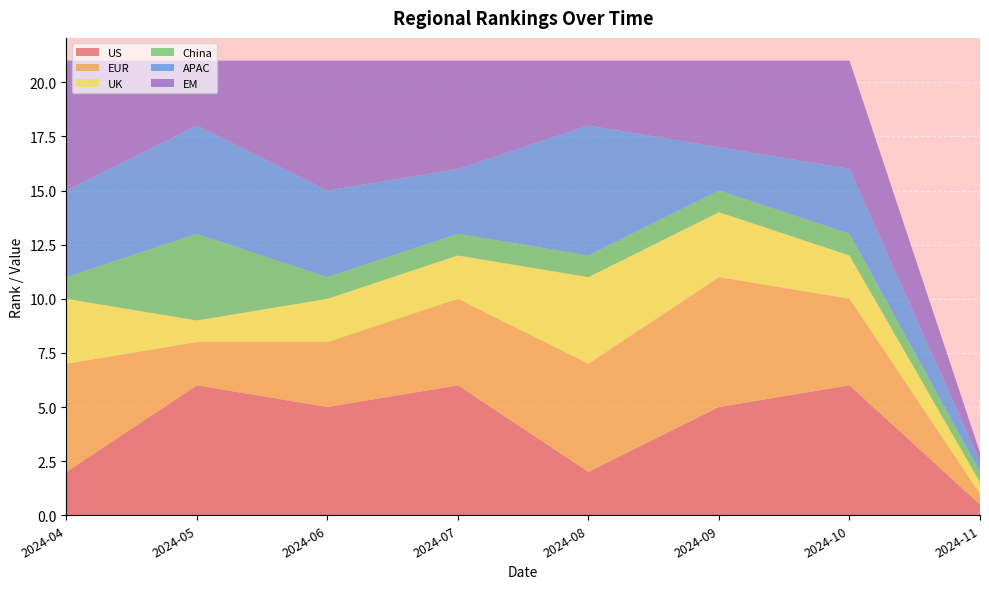

Reading left to right, list all the values displayed in this chart.

US: 2024-04=2.0	2024-05=6.0	2024-06=5.0	2024-07=6.0	2024-08=2.0	2024-09=5.0	2024-10=6.0	2024-11=0.5
EUR: 2024-04=5.0	2024-05=2.0	2024-06=3.0	2024-07=4.0	2024-08=5.0	2024-09=6.0	2024-10=4.0	2024-11=0.5
UK: 2024-04=3.0	2024-05=1.0	2024-06=2.0	2024-07=2.0	2024-08=4.0	2024-09=3.0	2024-10=2.0	2024-11=0.5
China: 2024-04=1.0	2024-05=4.0	2024-06=1.0	2024-07=1.0	2024-08=1.0	2024-09=1.0	2024-10=1.0	2024-11=0.5
APAC: 2024-04=4.0	2024-05=5.0	2024-06=4.0	2024-07=3.0	2024-08=6.0	2024-09=2.0	2024-10=3.0	2024-11=0.5
EM: 2024-04=6.0	2024-05=3.0	2024-06=6.0	2024-07=5.0	2024-08=3.0	2024-09=4.0	2024-10=5.0	2024-11=0.4